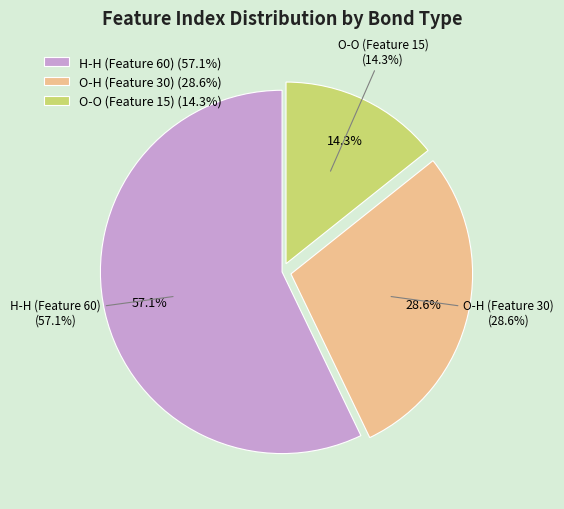

Rank the categories by value from highest to lowest.

H-H (Feature 60), O-H (Feature 30), O-O (Feature 15)